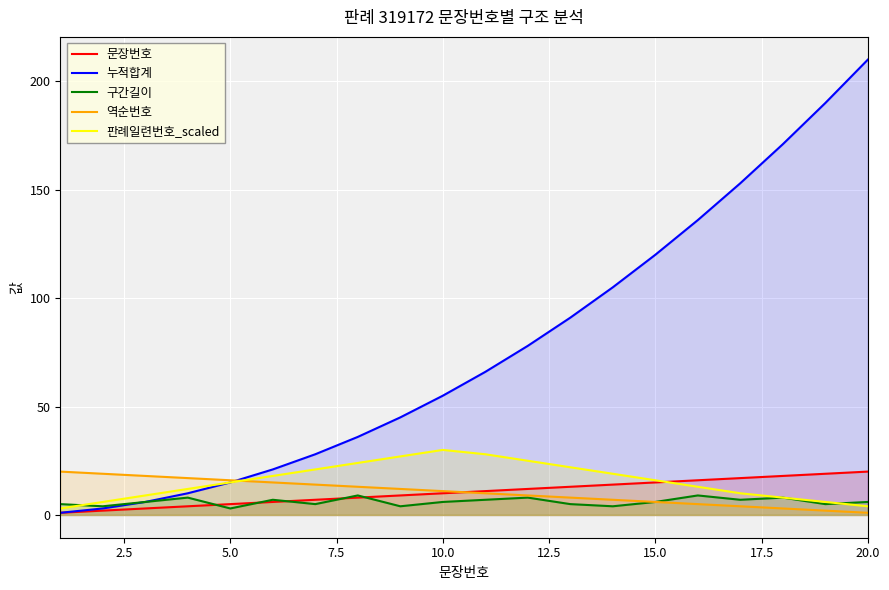

Which series has the widest spread of values?

누적합계